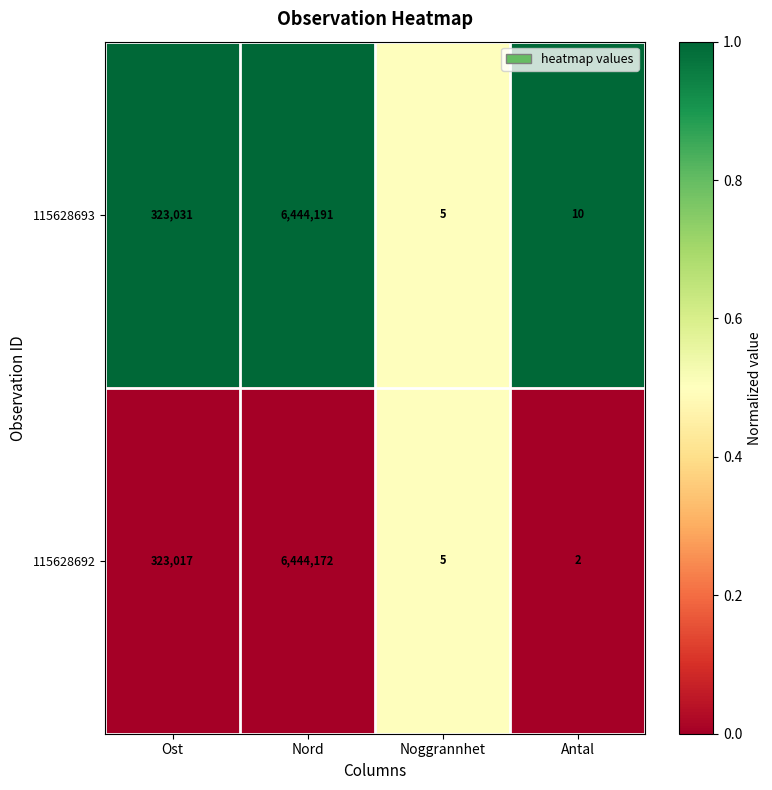

Count the number of categories in the chart.

4